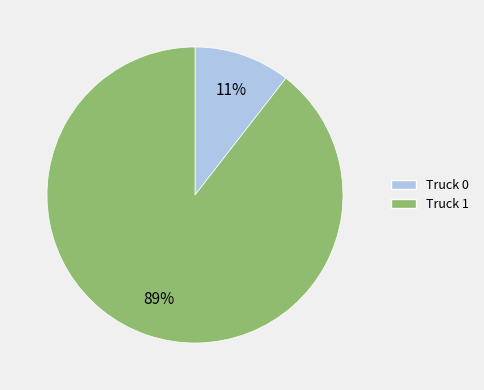

Which category has the smallest portion of the pie?

Truck 0